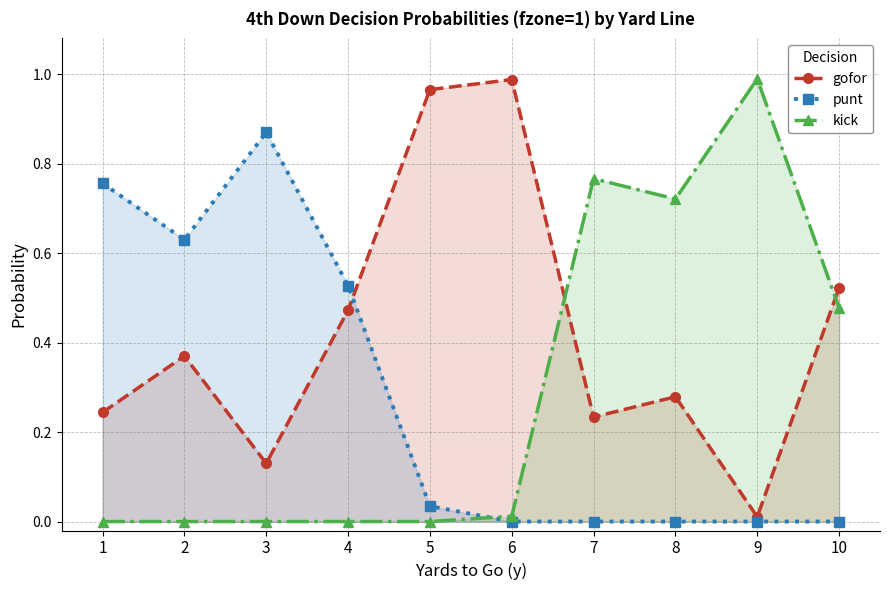

The gofor series shows 1.0 at 5. True or false?

True